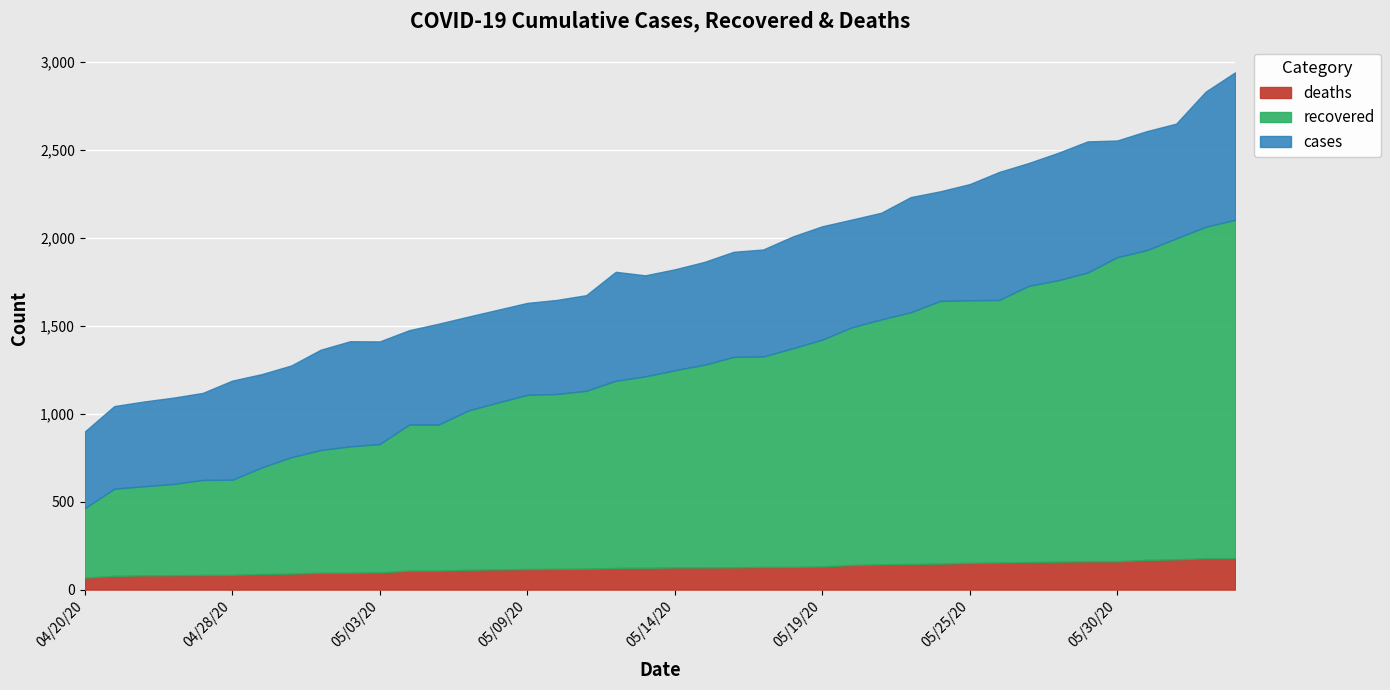

What is the total value across all series at 05/03/20?

1412